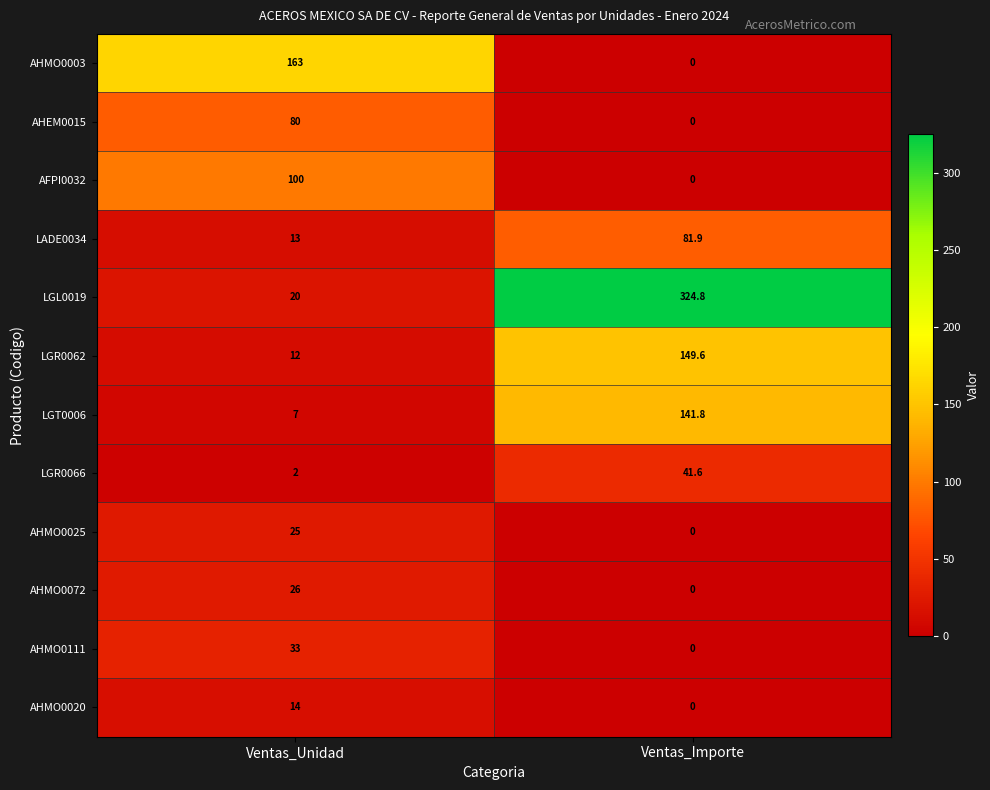

Which series has the largest total across all categories?

LGL0019